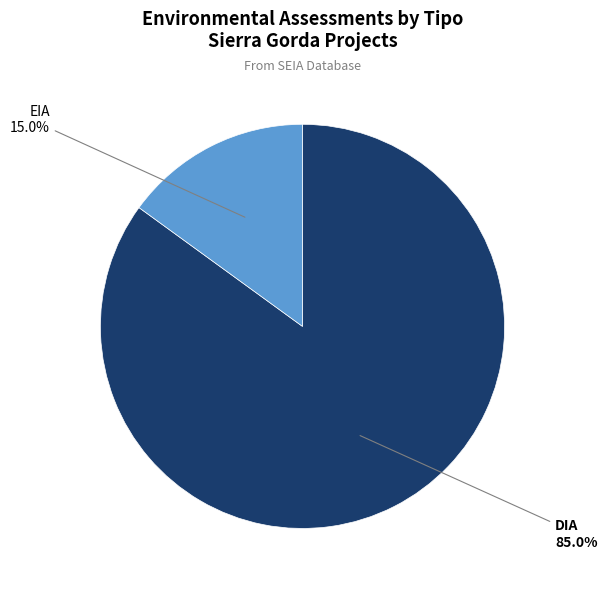

Which category accounts for the majority?

DIA